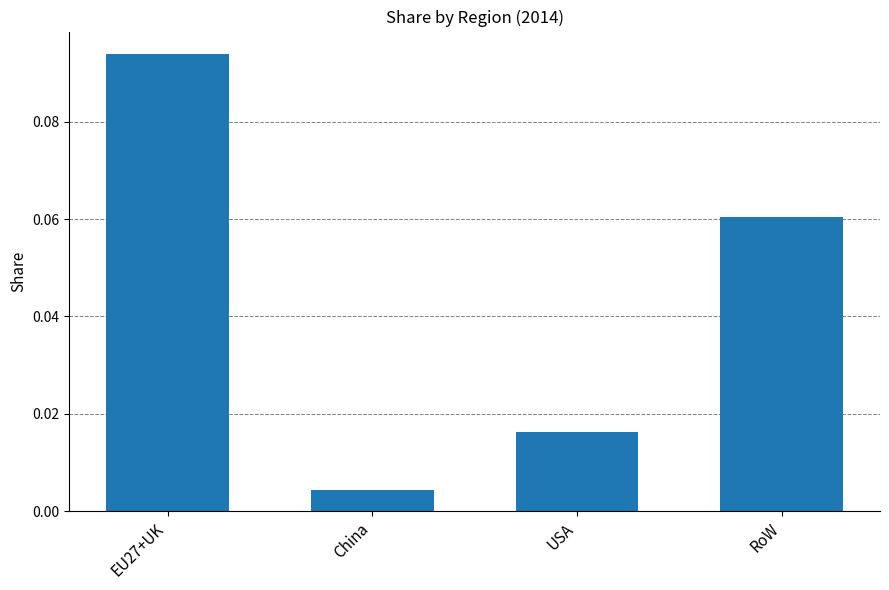

List the labels in order of value, largest first.

EU27+UK, RoW, USA, China